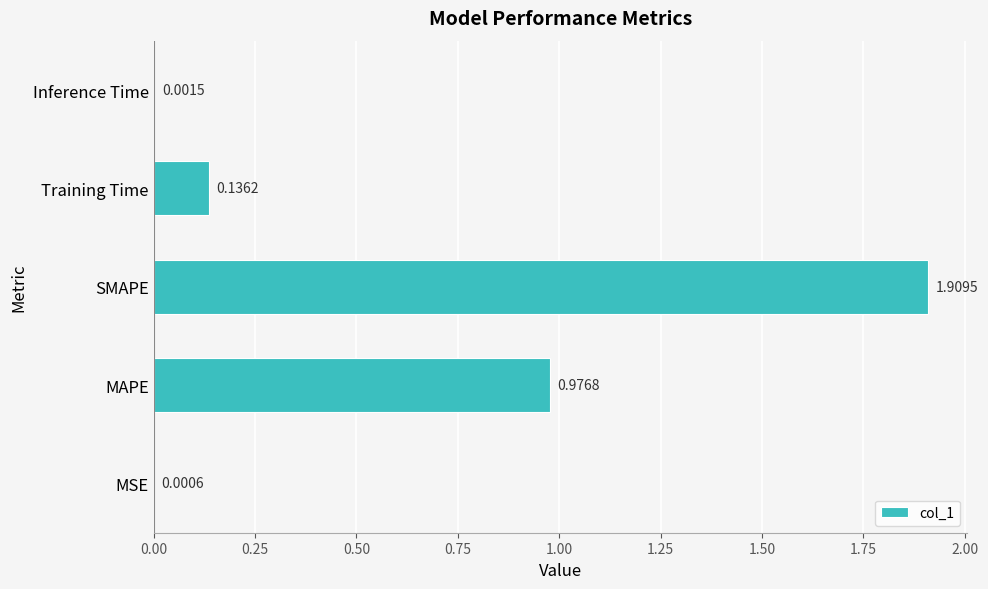

Which has a higher value, Inference Time or MSE?

Inference Time